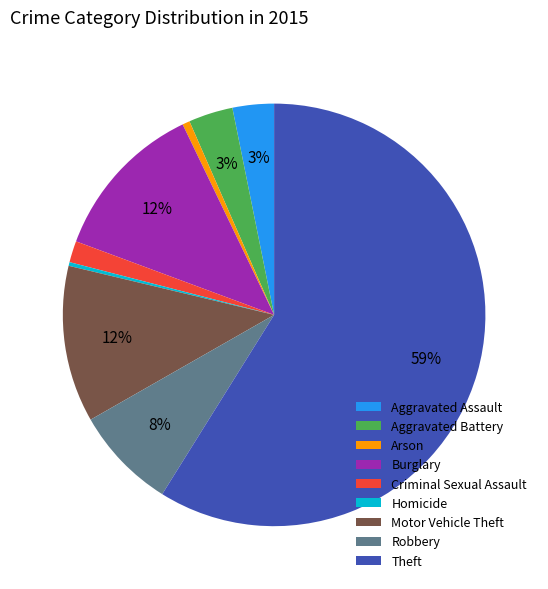

How many segments does this pie chart have?

9